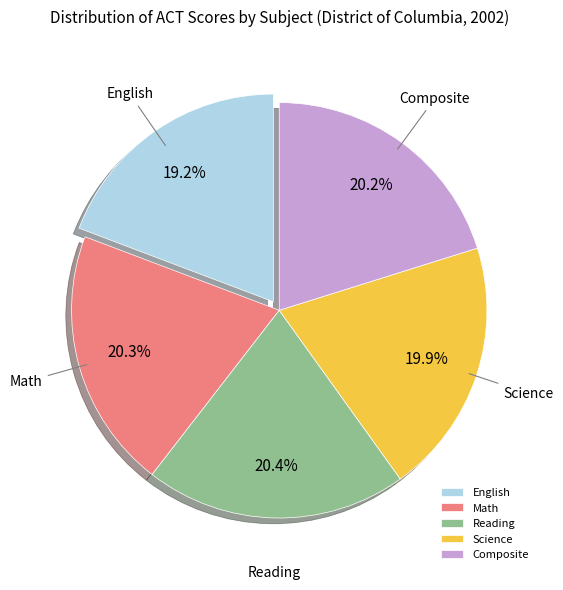

To the nearest percent, what percentage of the pie is Math?

20%